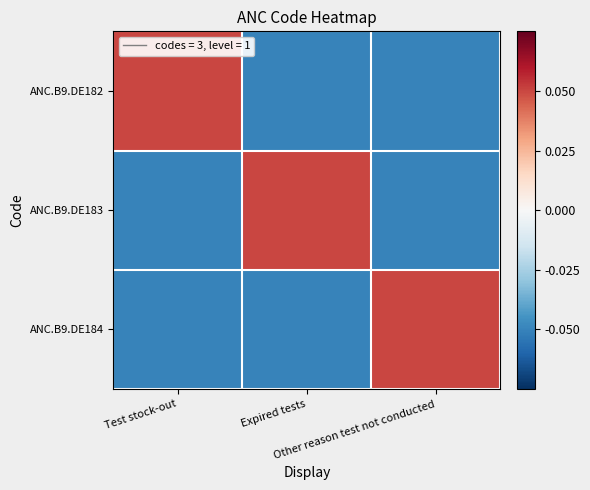

Reading left to right, extract all data points from this chart.

ANC.B9.DE182: Test stock-out=0.1	Expired tests=-0.1	Other reason test not conducted=-0.1
ANC.B9.DE183: Test stock-out=-0.1	Expired tests=0.1	Other reason test not conducted=-0.1
ANC.B9.DE184: Test stock-out=-0.1	Expired tests=-0.1	Other reason test not conducted=0.1